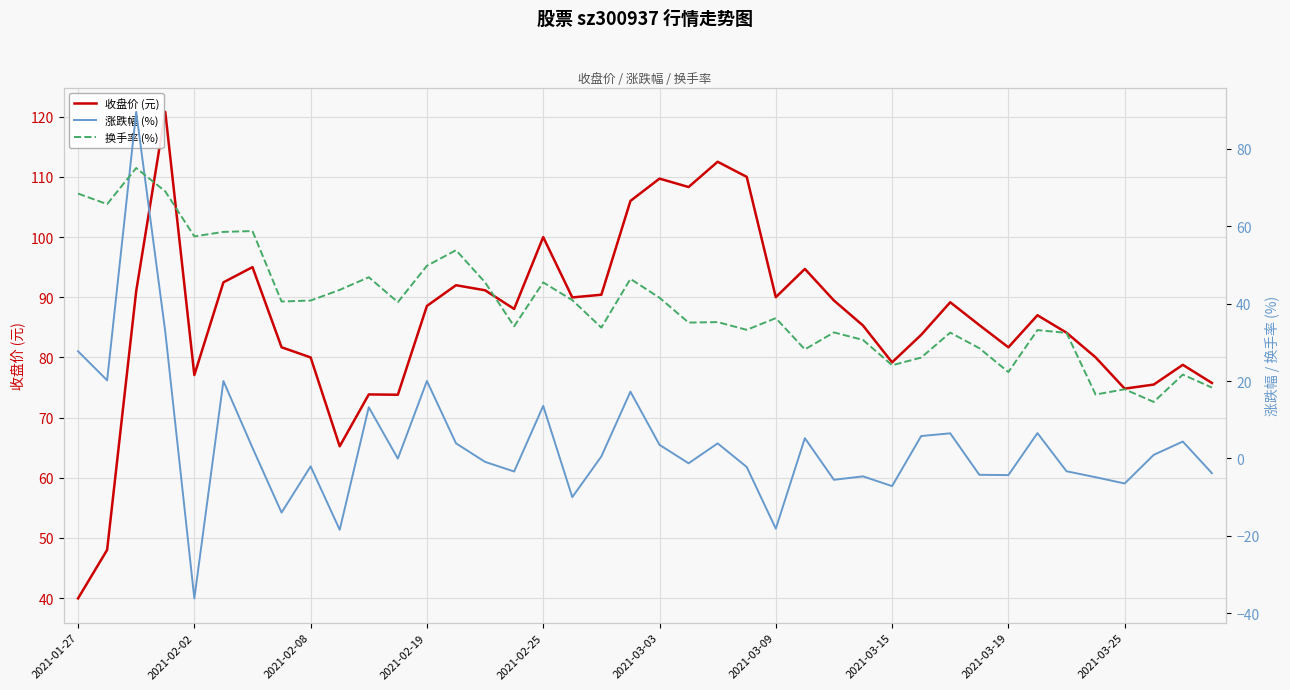

At how many categories does at least one series exceed -6?

40